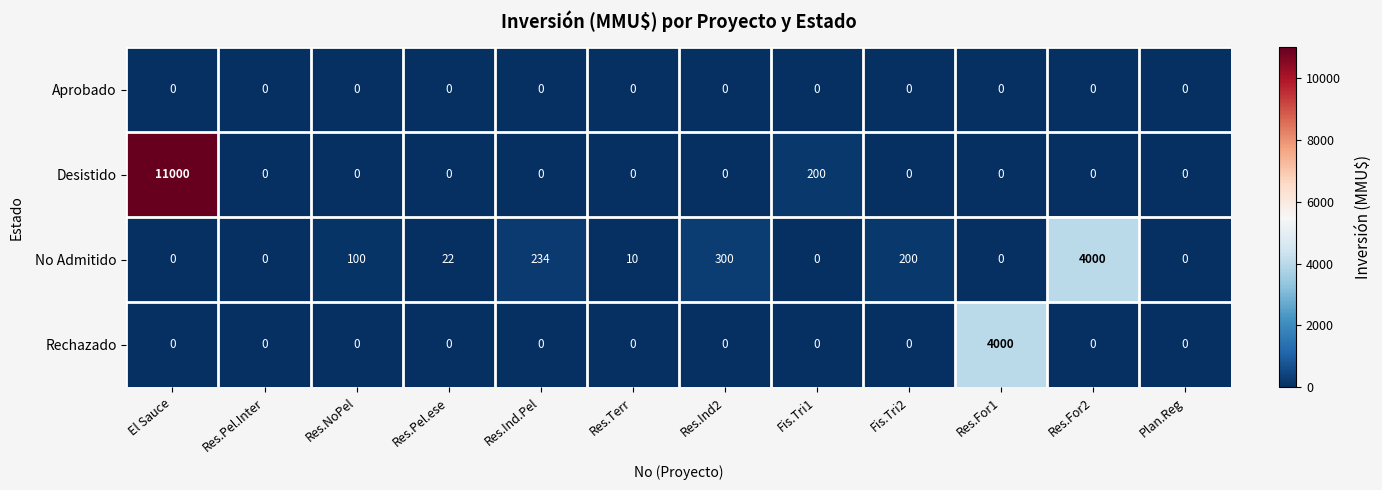

How many values in the Rechazado series exceed 0?

1